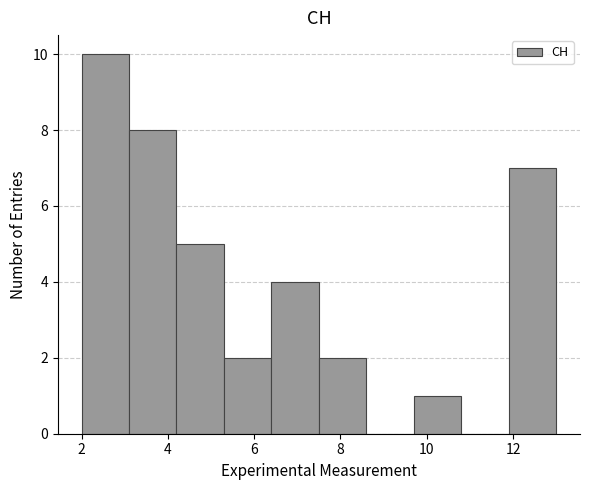

How tall is the bar that spans 9.7 to 10.8 on the x-axis? Neither the bar edges nor the heights are printed on the chart, so give them approximately, as read against the axes.

1